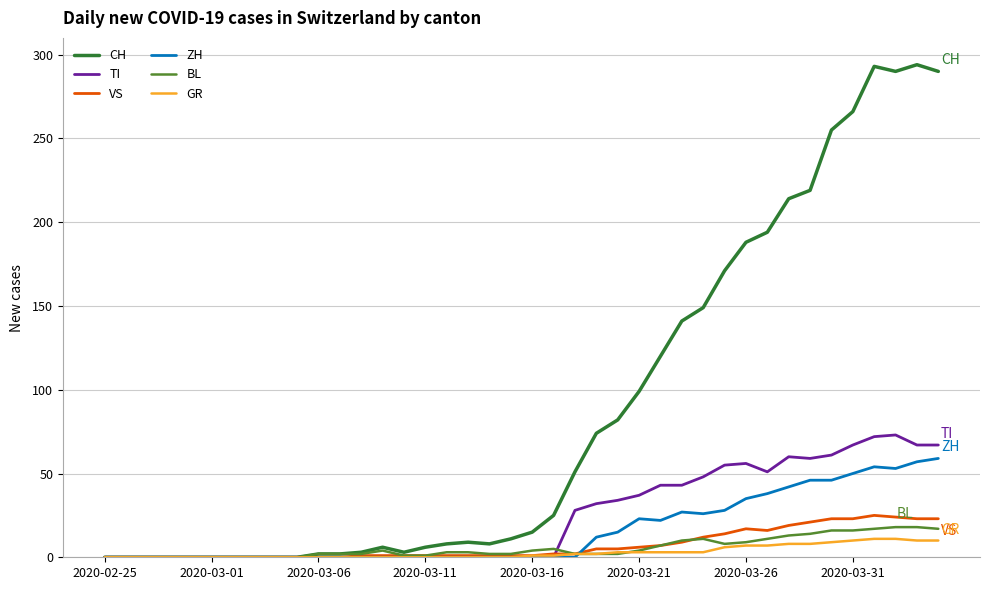

Which series has the largest range (max minus min)?

CH